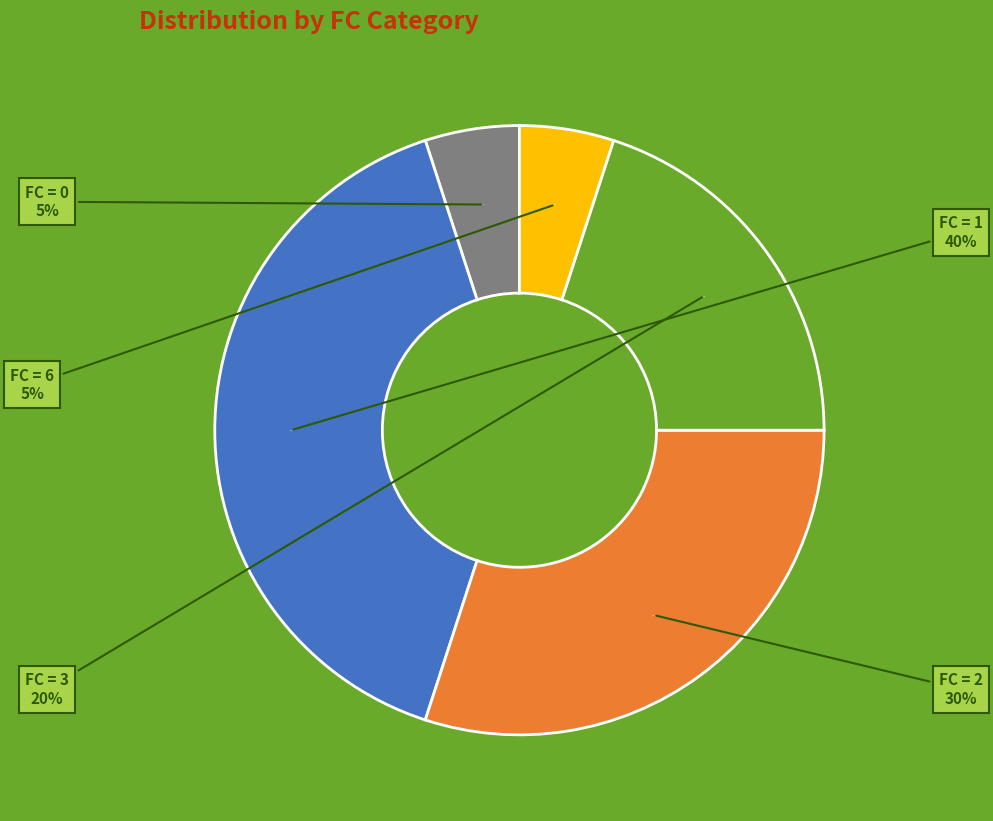

Combined, do 0 and 2 account for over 50%?

No